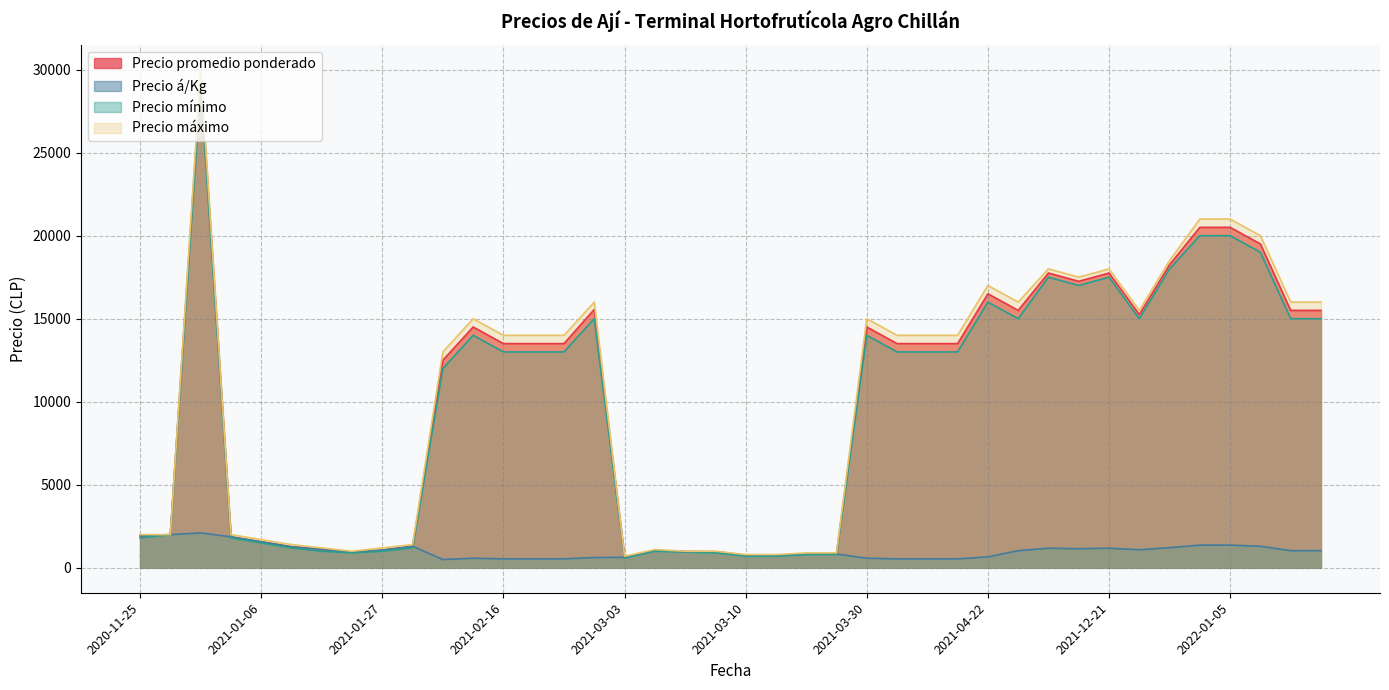

Which series has the largest range (max minus min)?

Precio máximo